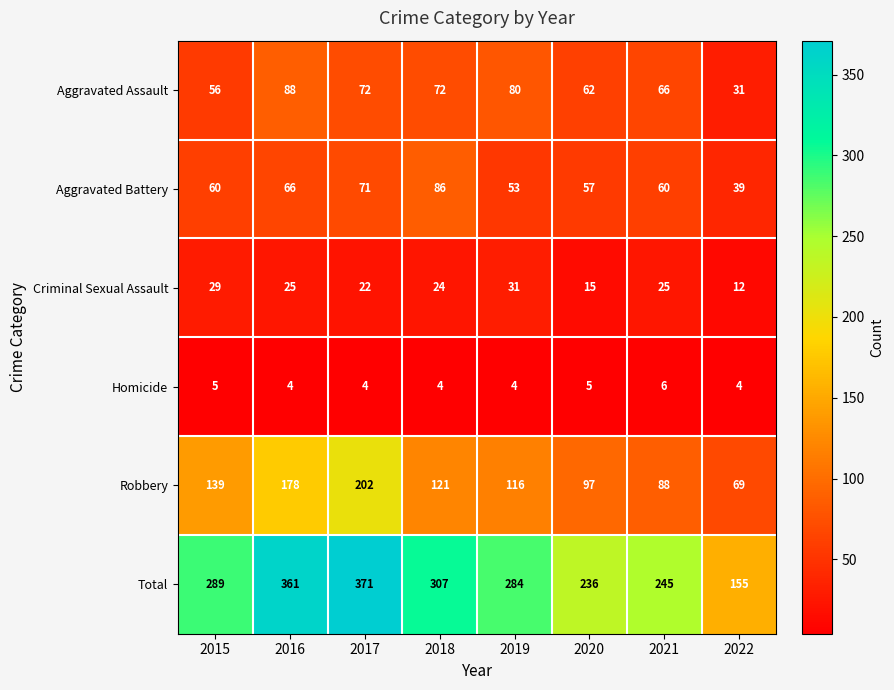

True or false: Homicide has a value of 3 at 2022.

False